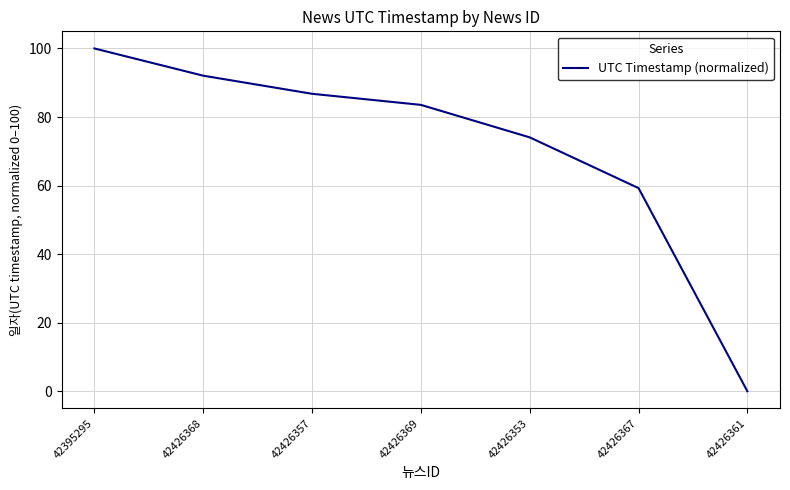

Which category has the lowest value across all series?

42426361